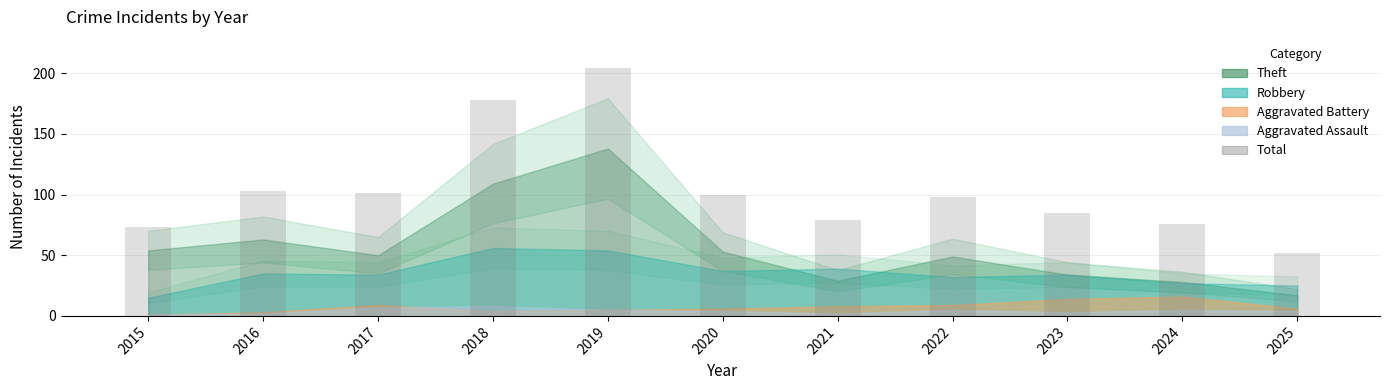

Which label corresponds to the smallest value in the chart?

2025